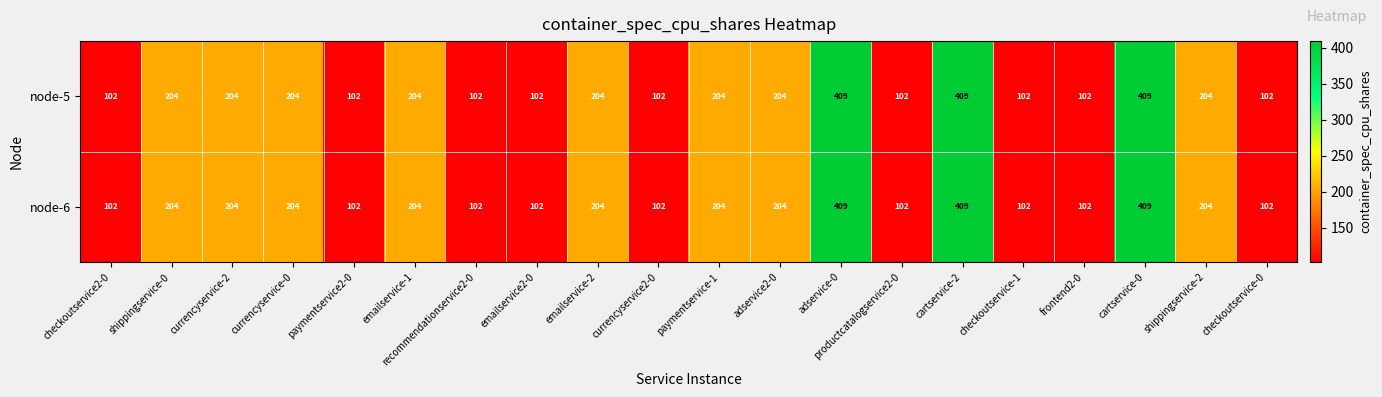

What is the total value across all series at currencyservice2-0?

204